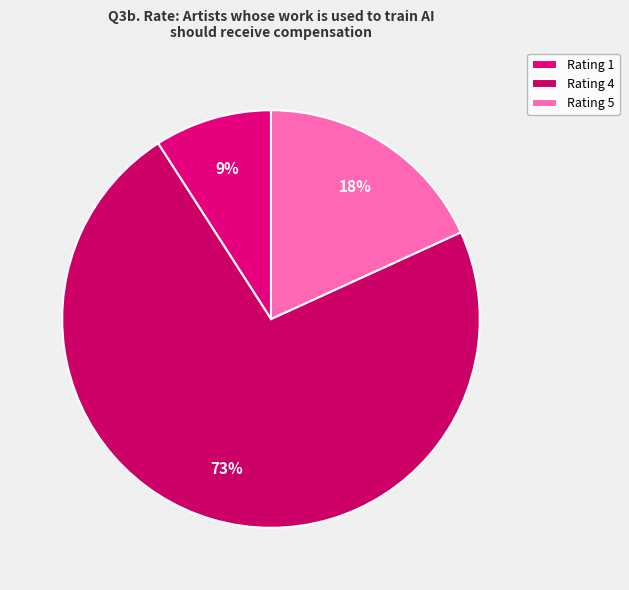

Count the number of slices in the pie.

3